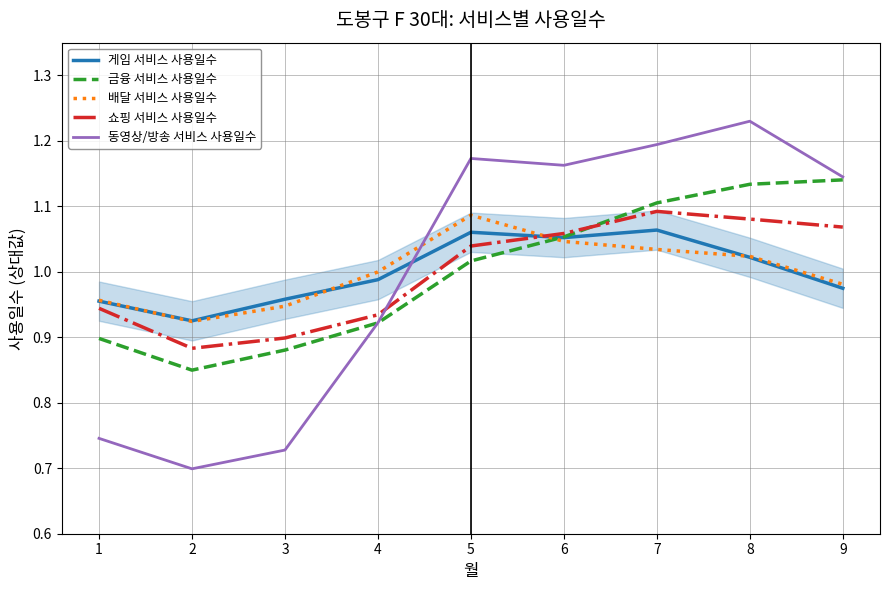

True or false: 배달 서비스 사용일수 and 동영상/방송 서비스 사용일수 cross at least once.

True